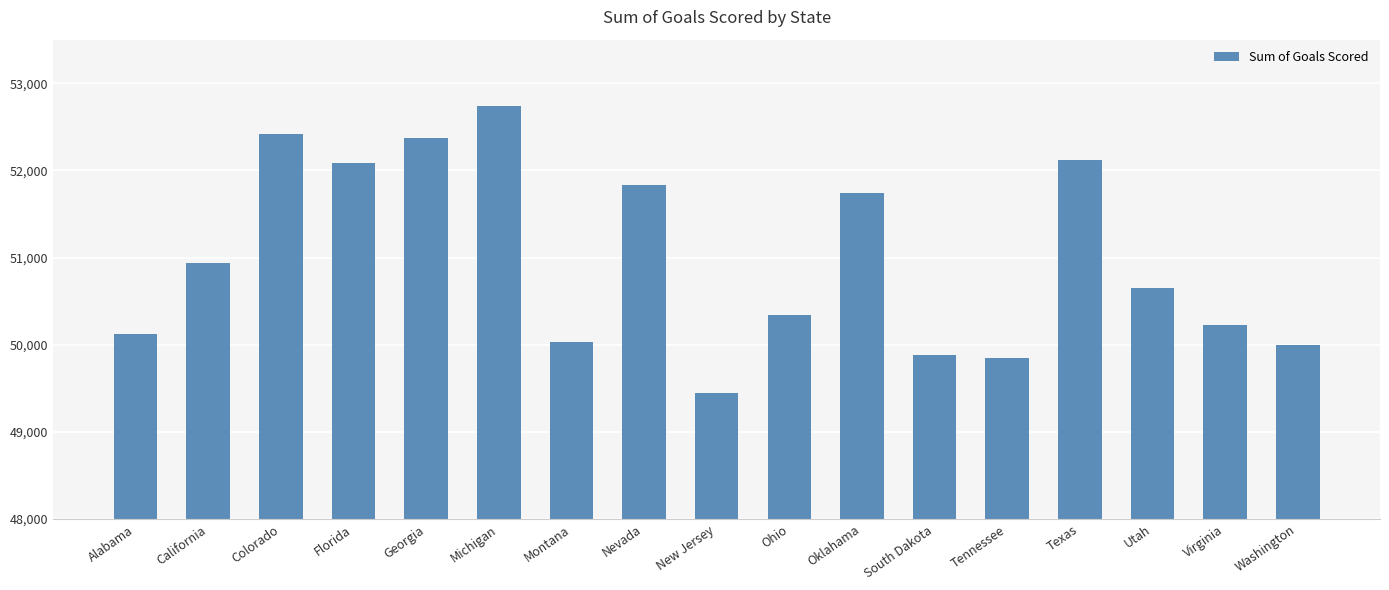

What is the label of the 14th bar from the left?

Texas